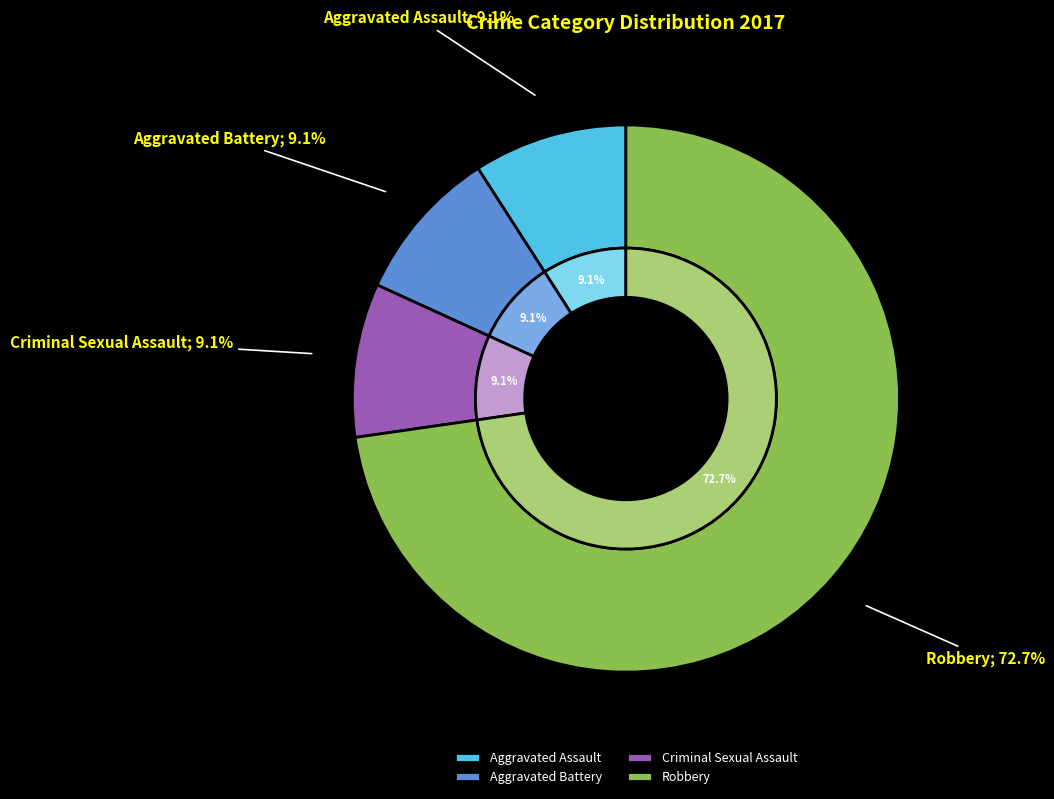

True or false: Robbery accounts for 73% of the total.

True